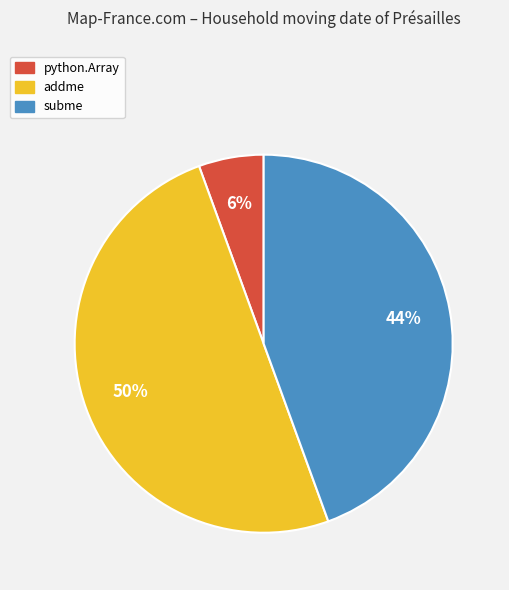

Which slice is the largest?

addme